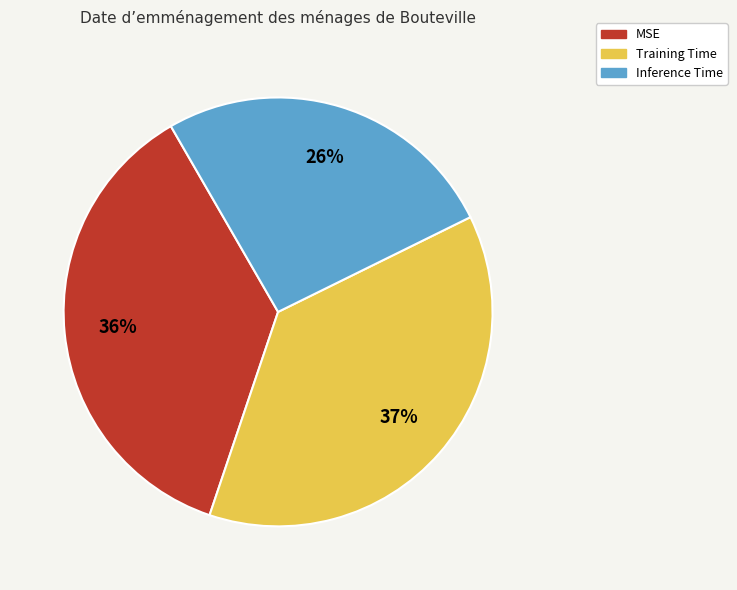

Count the number of slices in the pie.

3